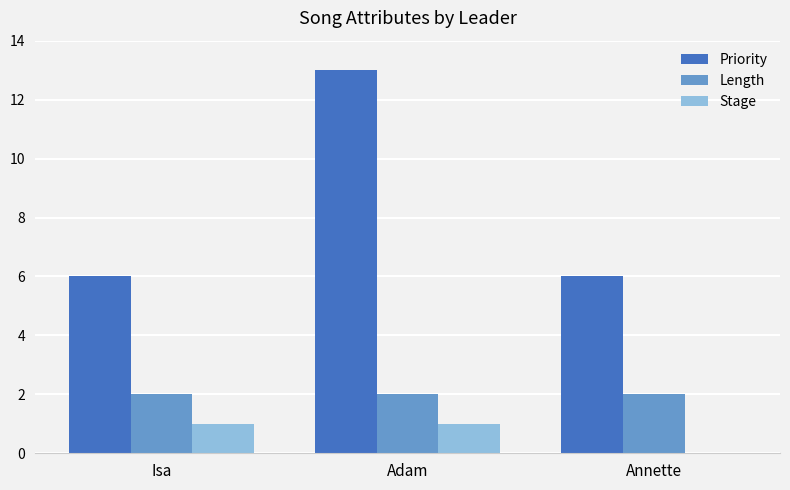

The Length series shows 3 at Annette. True or false?

False